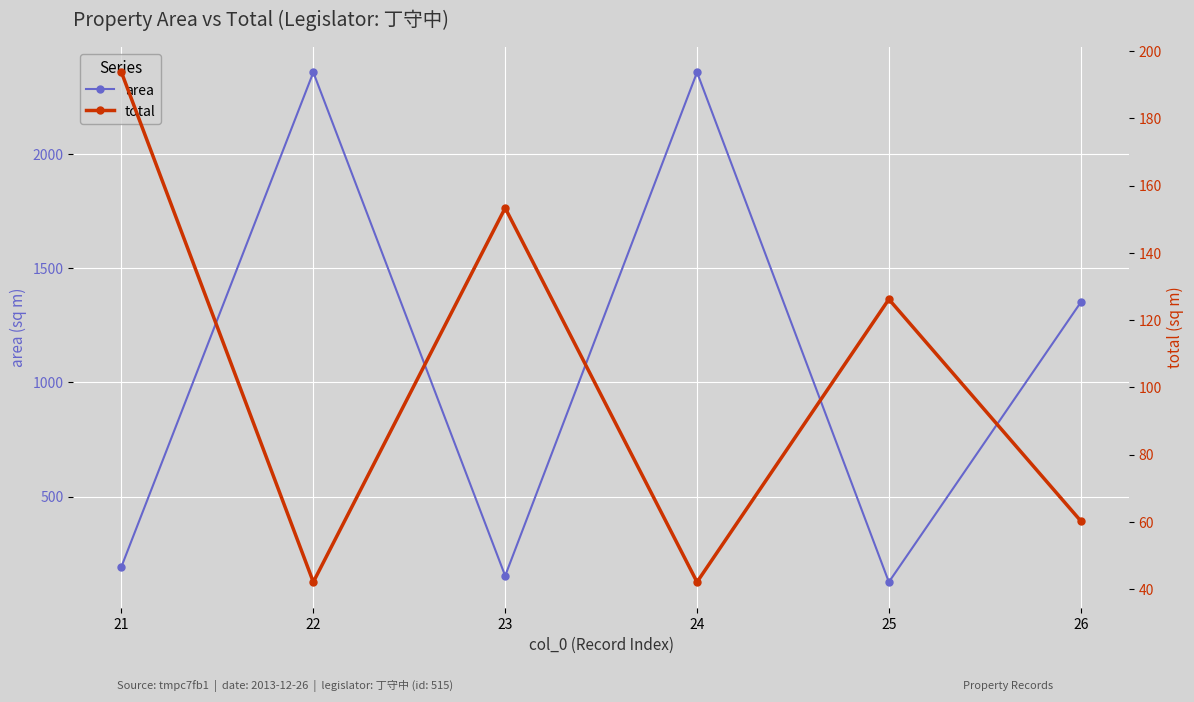

At which category does the chart reach its peak across all series?

22